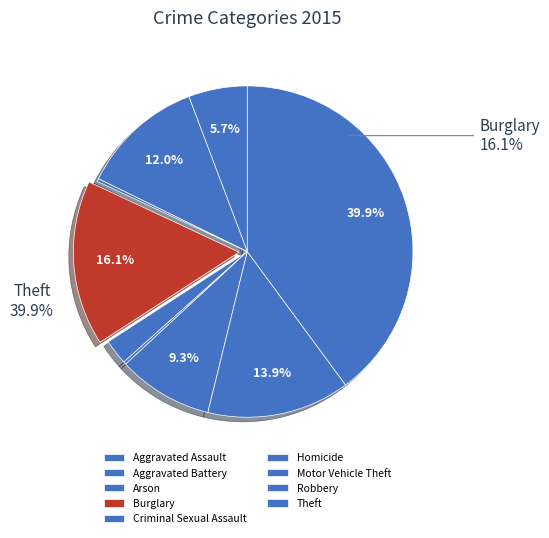

The Theft slice represents 40% of the pie. True or false?

True